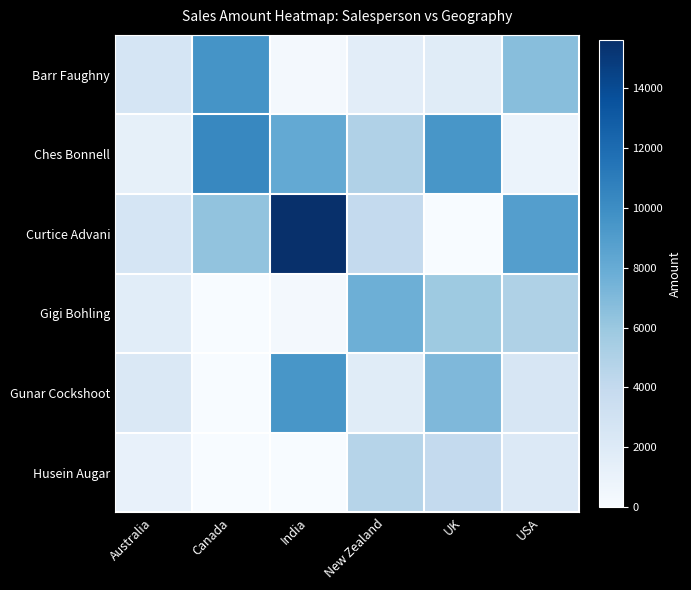

Reading left to right, extract all data points from this chart.

Barr Faughny: Australia=2681	Canada=9632	India=252	New Zealand=1624	UK=1785	USA=6706
Ches Bonnell: Australia=1281	Canada=10311	India=8155	New Zealand=4991	UK=9443	USA=959
Curtice Advani: Australia=2646	Canada=6314	India=15610	New Zealand=3983	UK=21	USA=8869
Gigi Bohling: Australia=1701	Canada=0	India=336	New Zealand=7693	UK=5817	USA=5012
Gunar Cockshoot: Australia=2205	Canada=0	India=9443	New Zealand=1771	UK=7021	USA=2464
Husein Augar: Australia=1134	Canada=0	India=0	New Zealand=4683	UK=3976	USA=2114